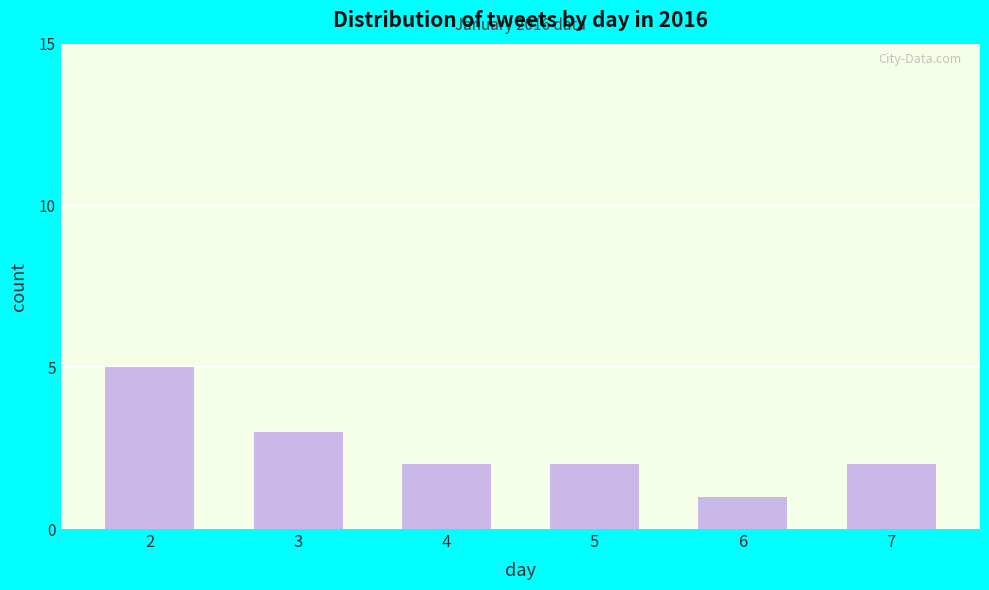

The value at 6 is 0. True or false?

False